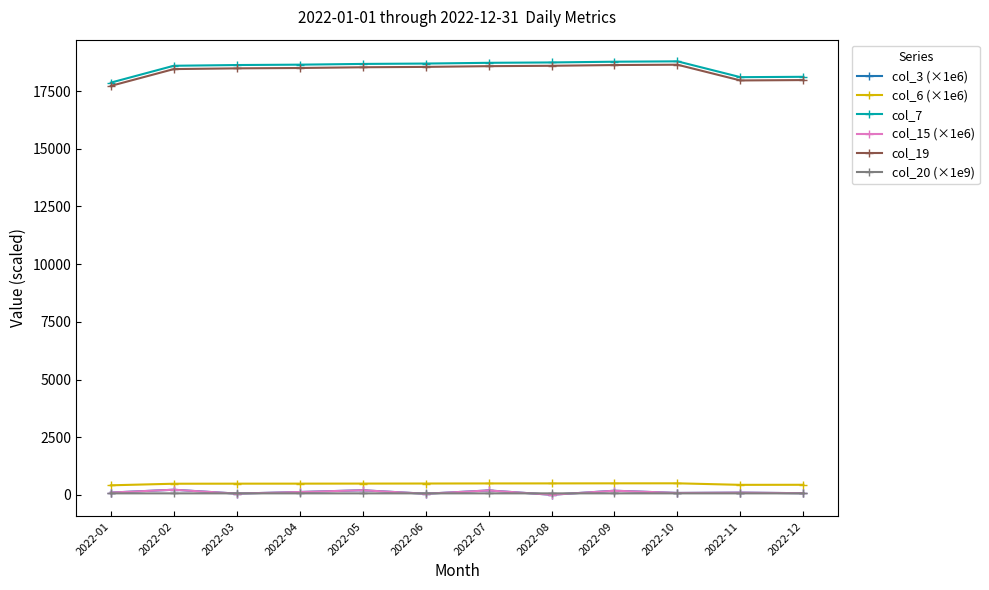

Count the col_20 (×1e9) values in the range 68 to 69.

12